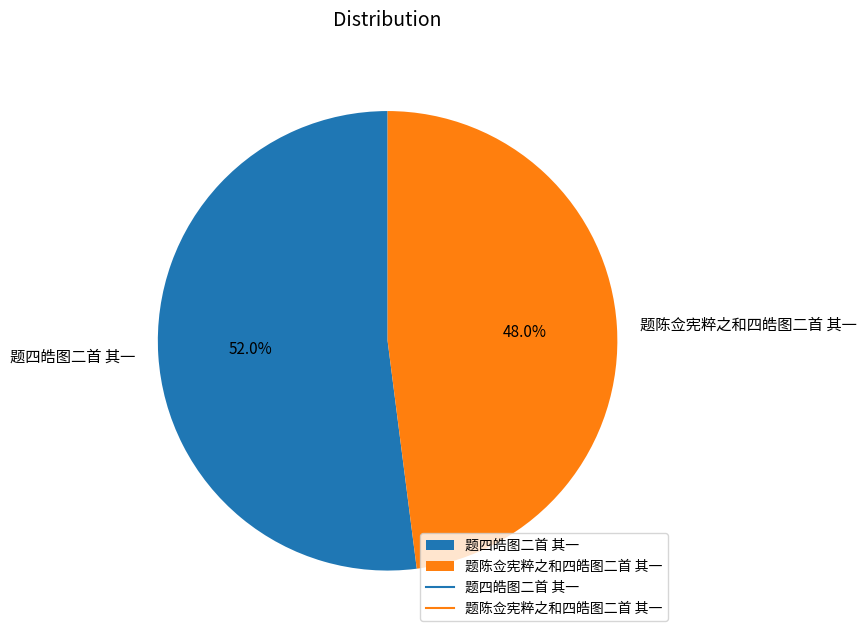

Approximately how many times larger is the value at 题四皓图二首 其一 compared to 题陈佥宪粹之和四皓图二首 其一?

1.1